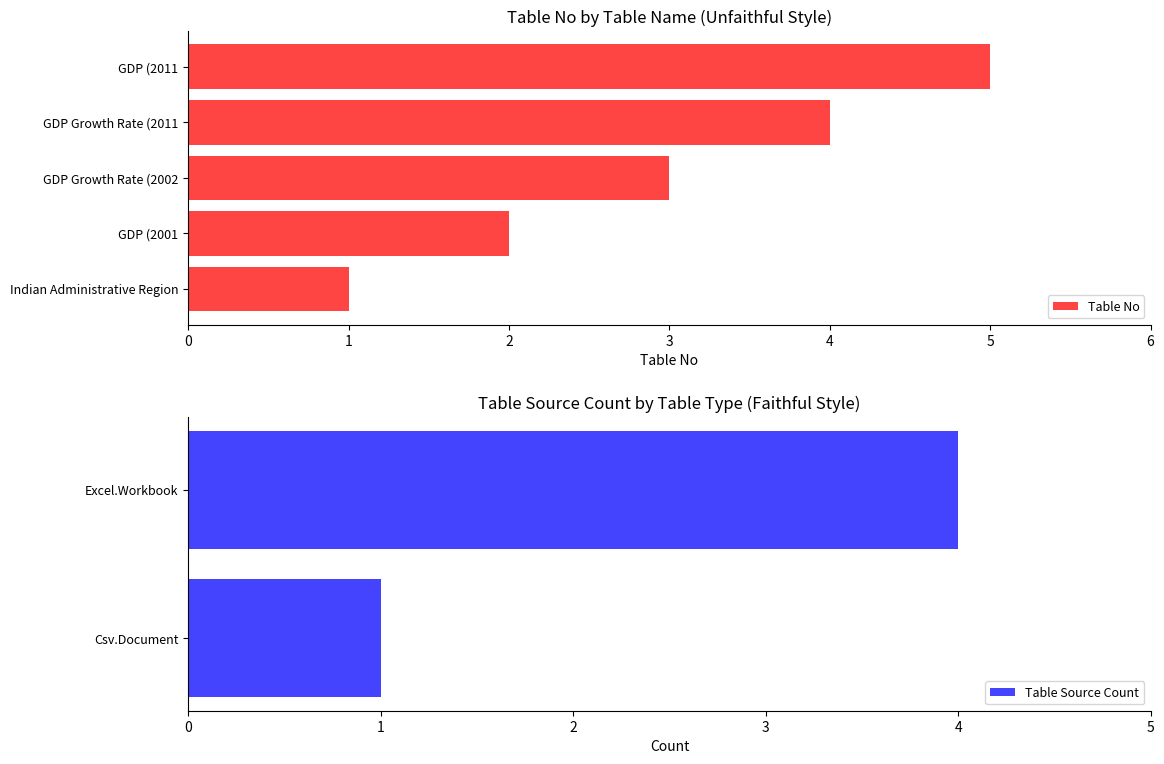

What is the sum of the values at GDP (2011 and GDP Growth Rate (2011?

9